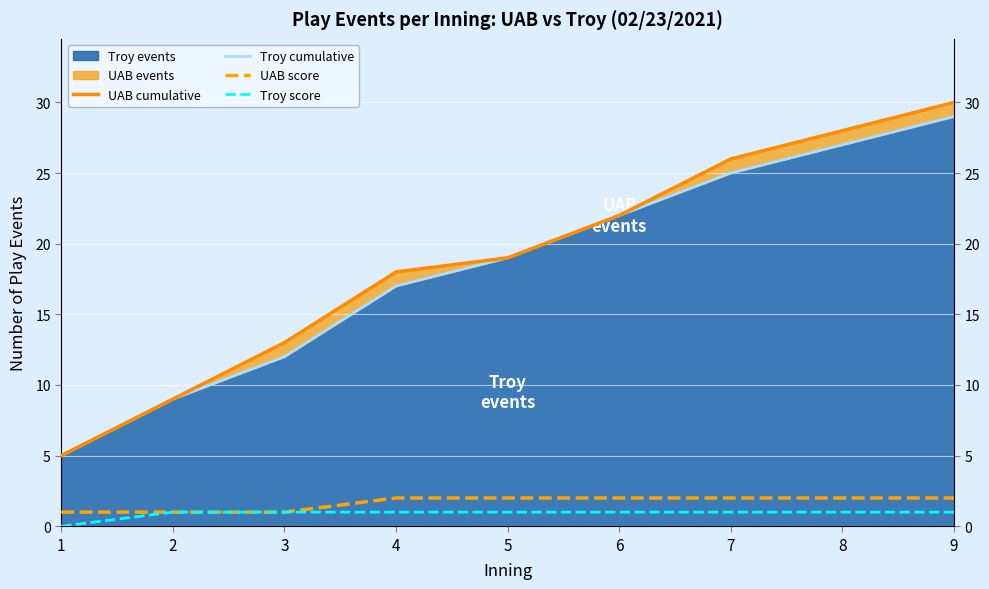

What is the spread (max minus min) of values at 7?

25